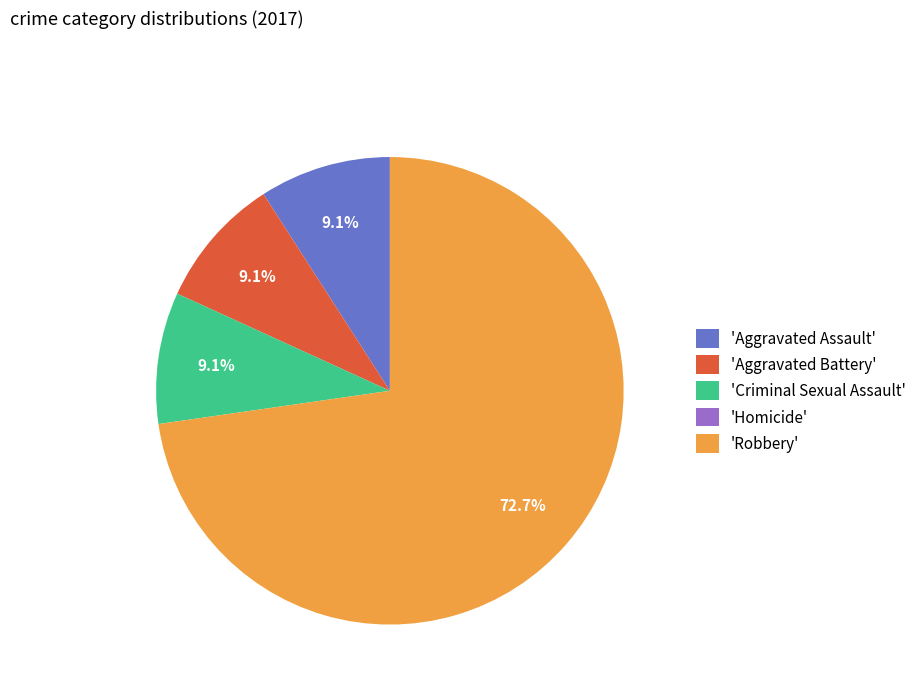

Which category has the biggest portion of the pie?

'Robbery'